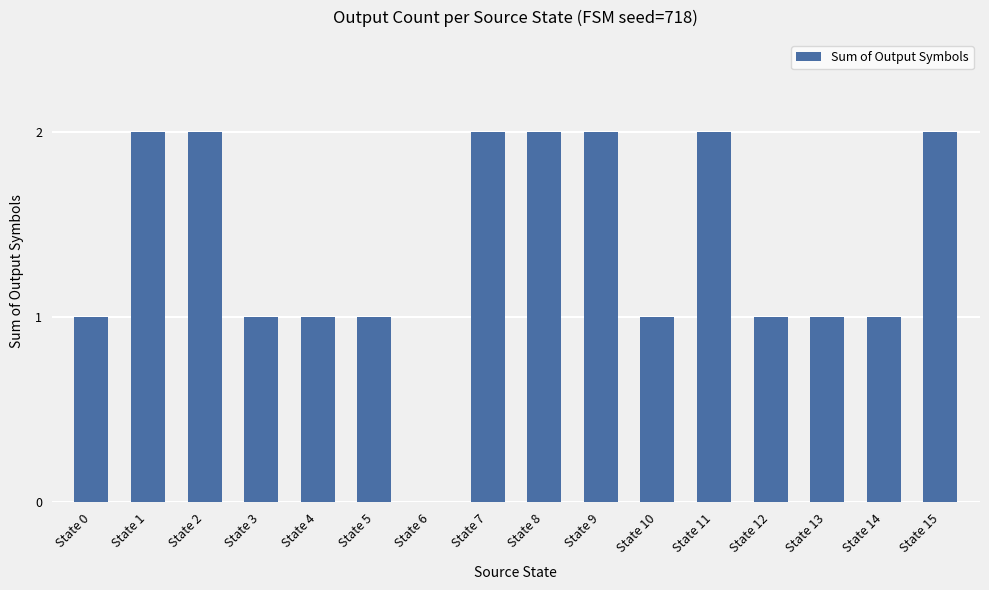

Reading right to left, what are all the values shown in this chart?

State 15=2	State 14=1	State 13=1	State 12=1	State 11=2	State 10=1	State 9=2	State 8=2	State 7=2	State 6=0	State 5=1	State 4=1	State 3=1	State 2=2	State 1=2	State 0=1